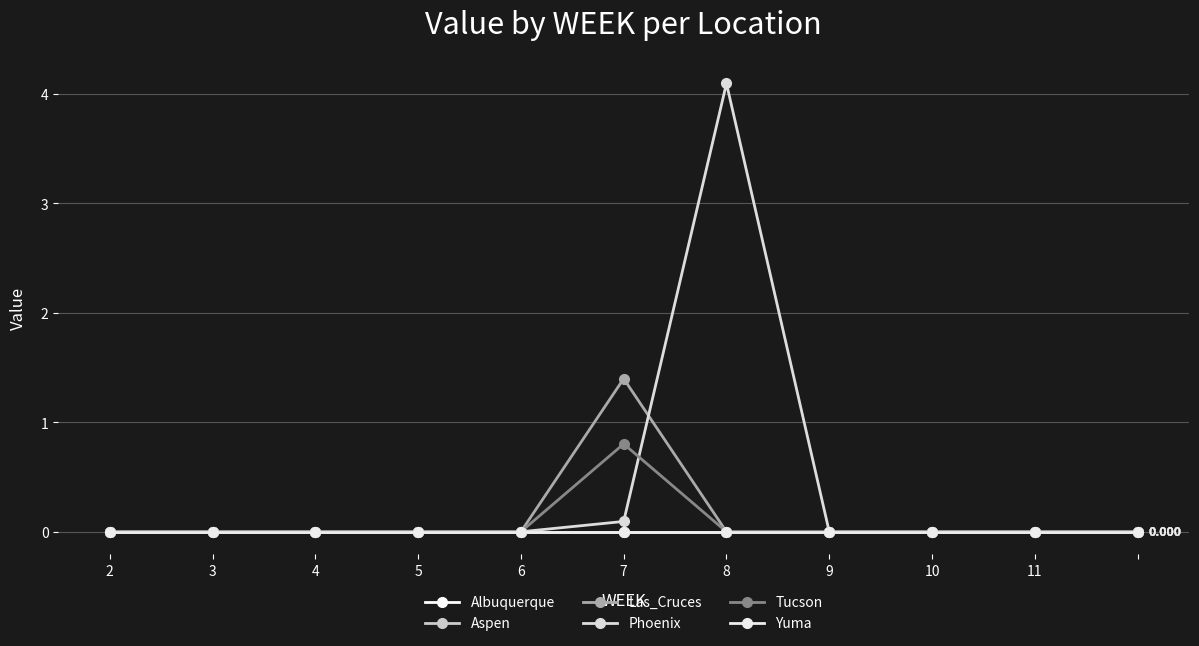

Which series has the widest spread of values?

Phoenix